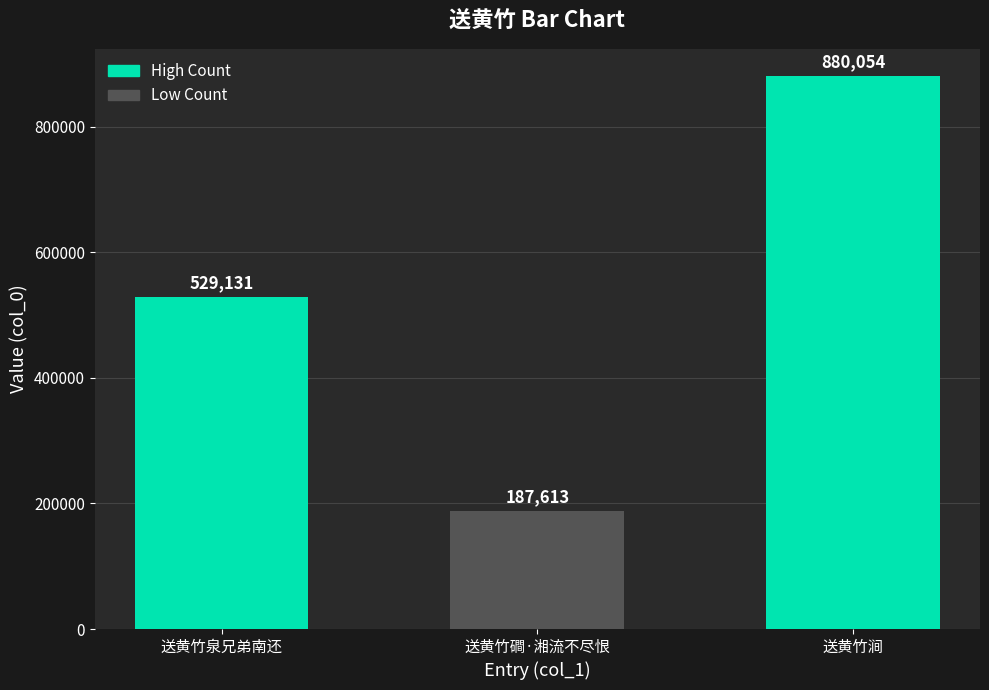

At which category does the chart reach its peak across all series?

送黄竹涧